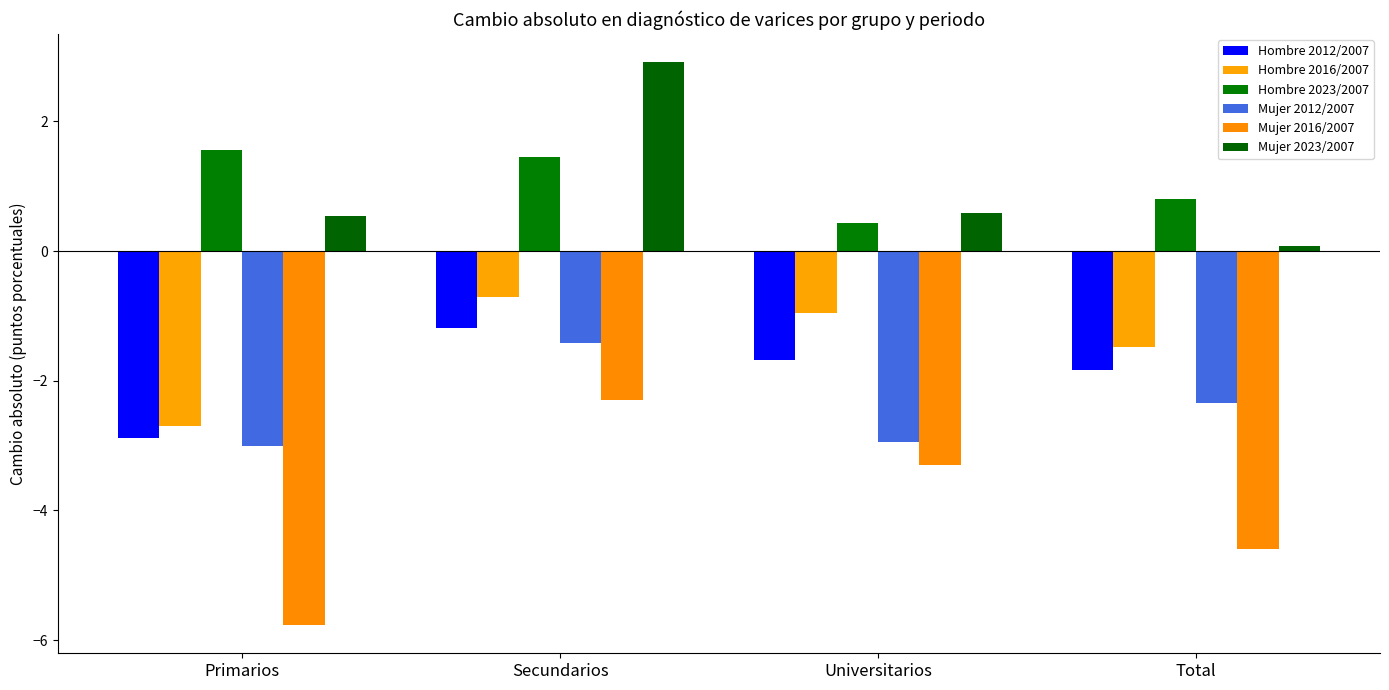

What position from the right is Secundarios?

3